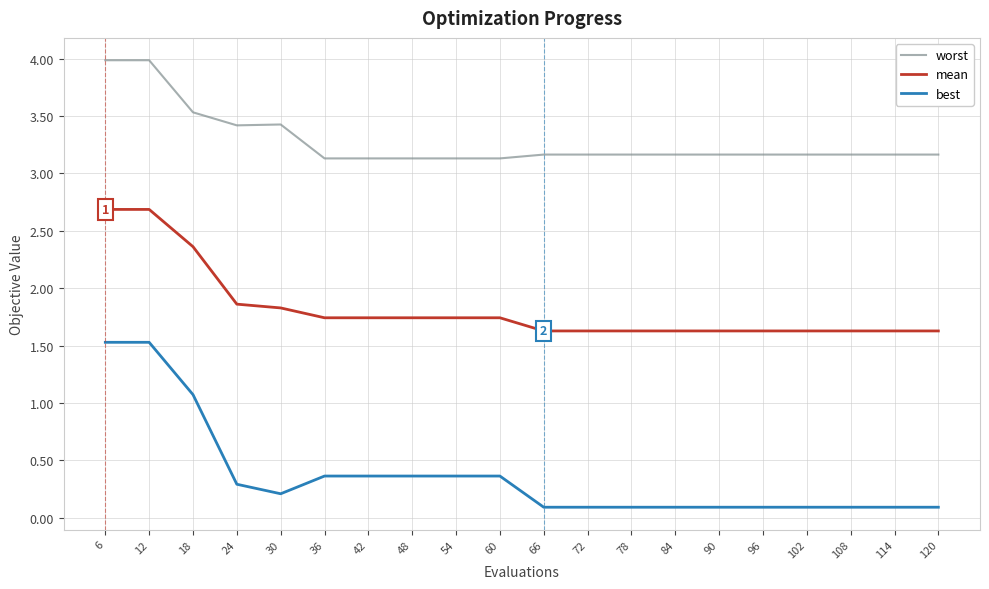

What is the minimum value shown in the chart?

0.1